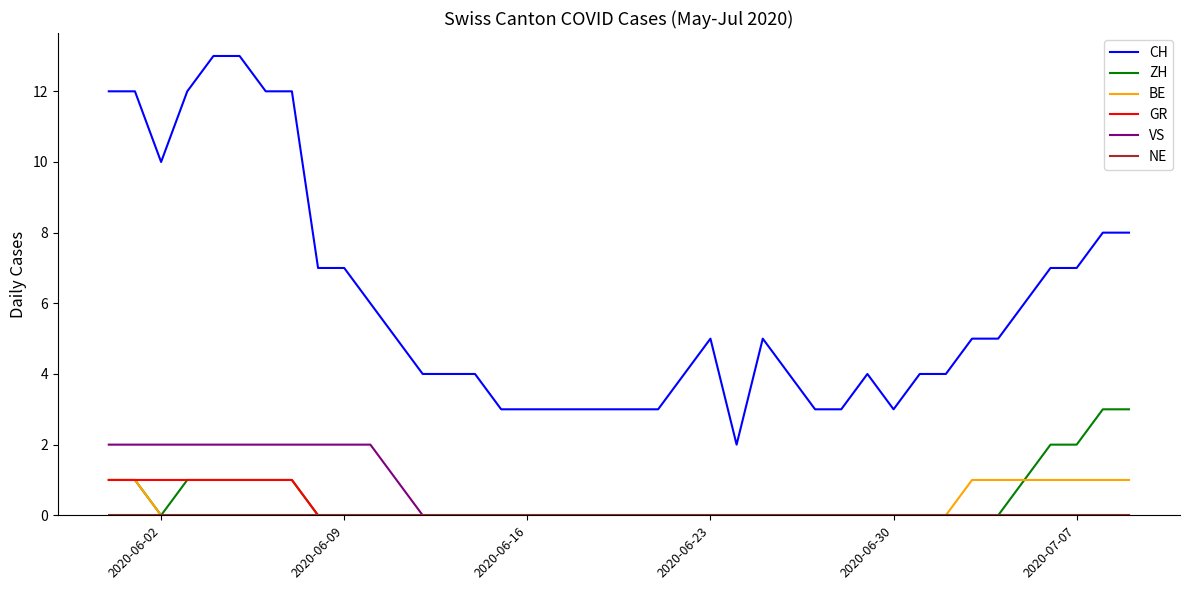

Which series has the widest spread of values?

CH